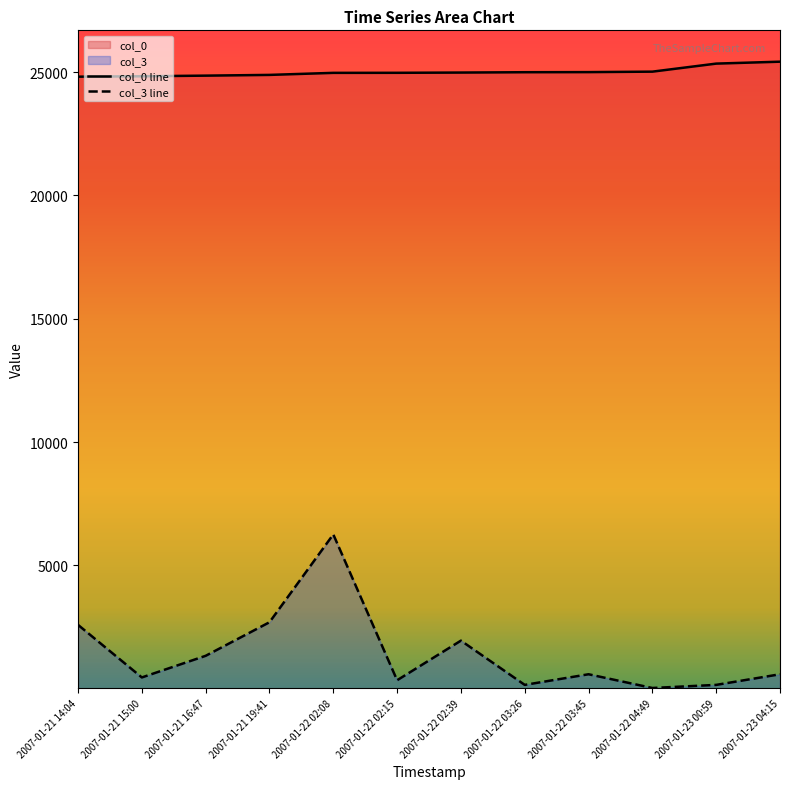

What is the total value across all series at 2007-01-22 03:26?

25148